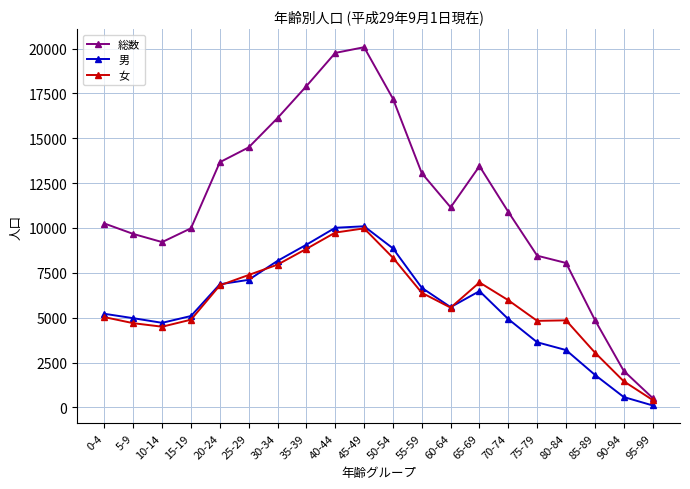

Count the number of data series in this chart.

3